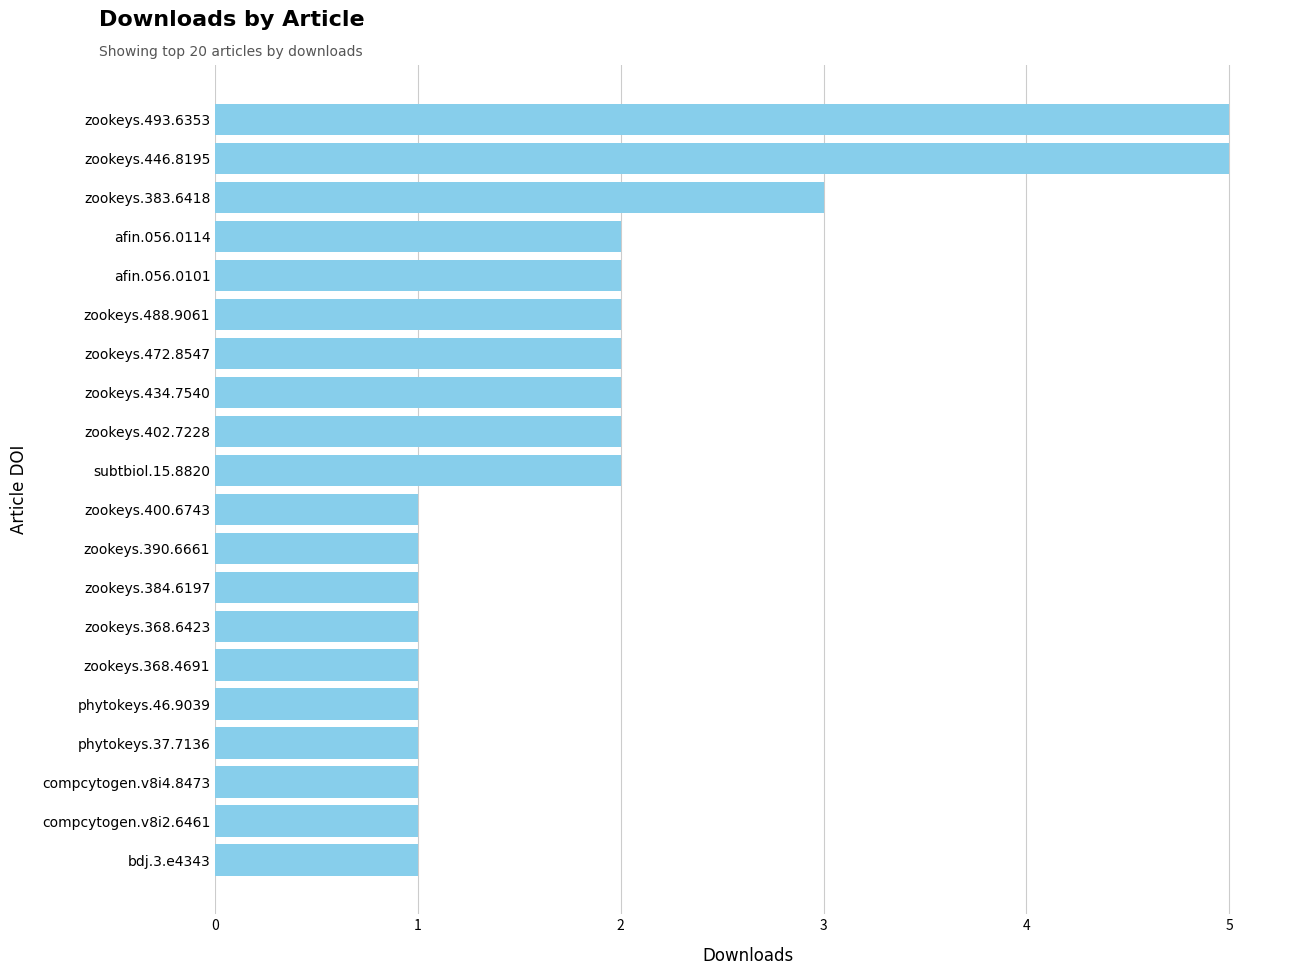

How many distinct data groups are displayed?

1